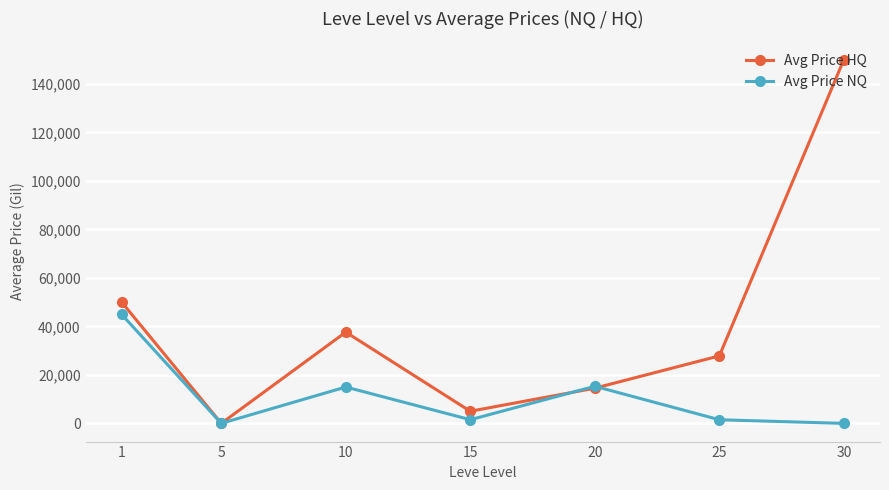

Which series ends up on top after the final intersection of Avg Price HQ and Avg Price NQ?

Avg Price HQ